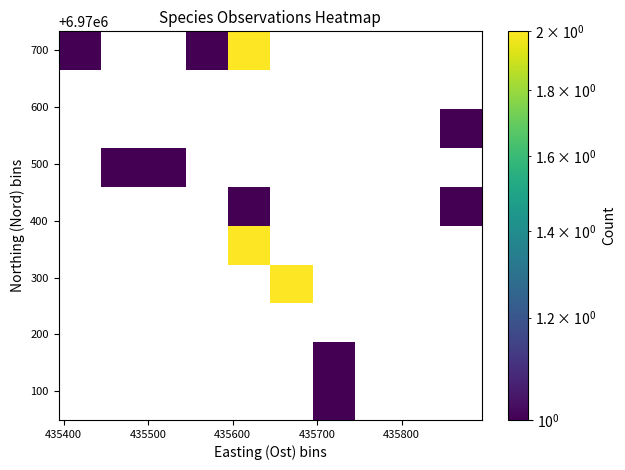

At how many categories does at least one series exceed 1?

2